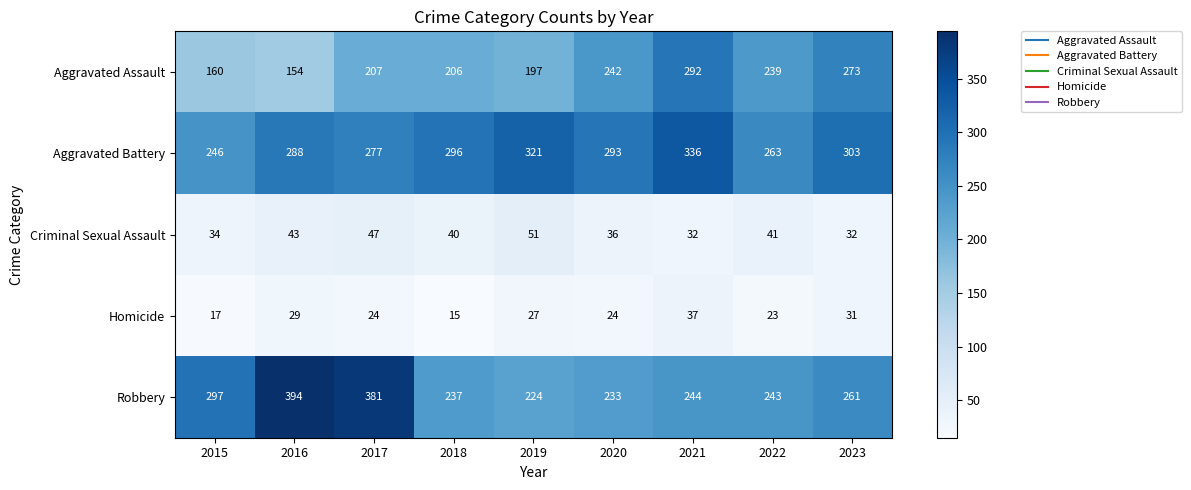

What is the difference between the highest and lowest values at 2021?

304